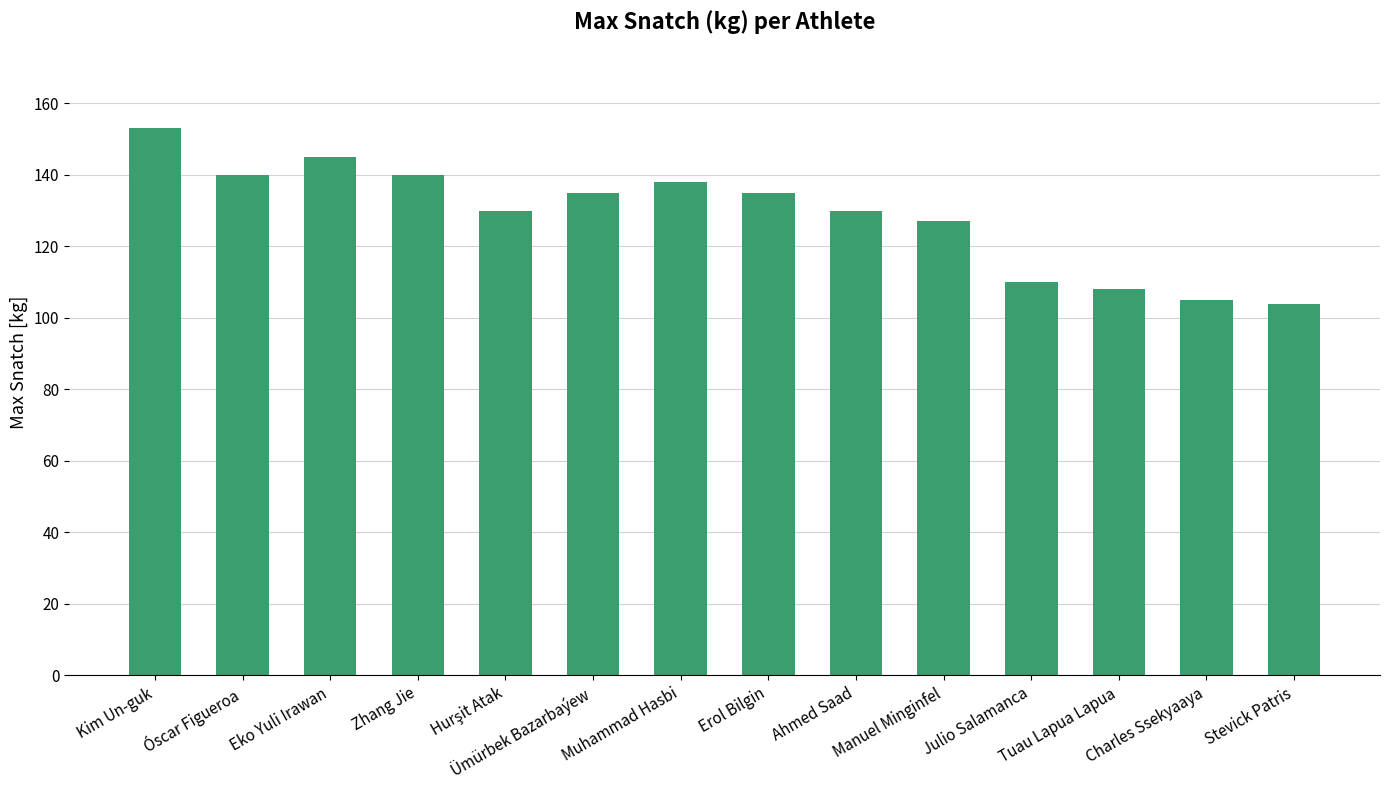

At which label does the data first exceed 135?

Kim Un-guk